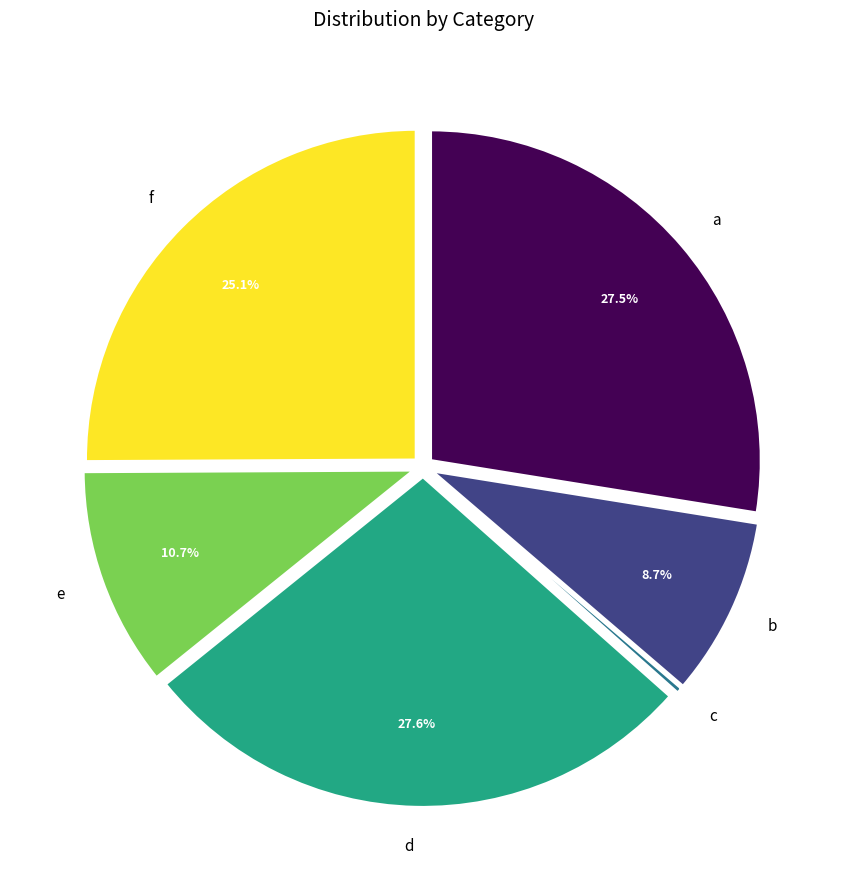

Is b the majority of the pie?

No